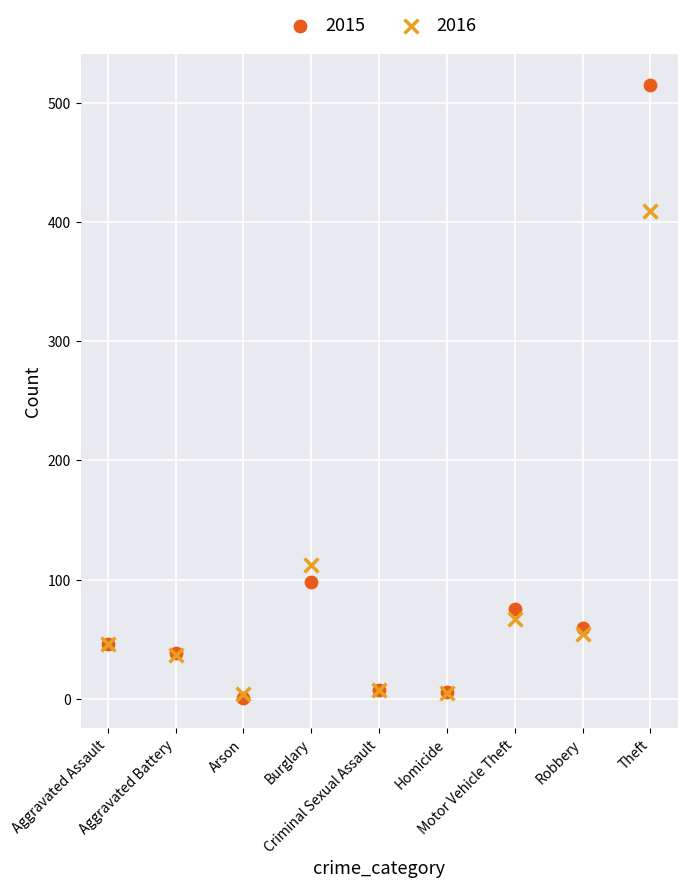

What are all the series names shown in the legend?

2015, 2016